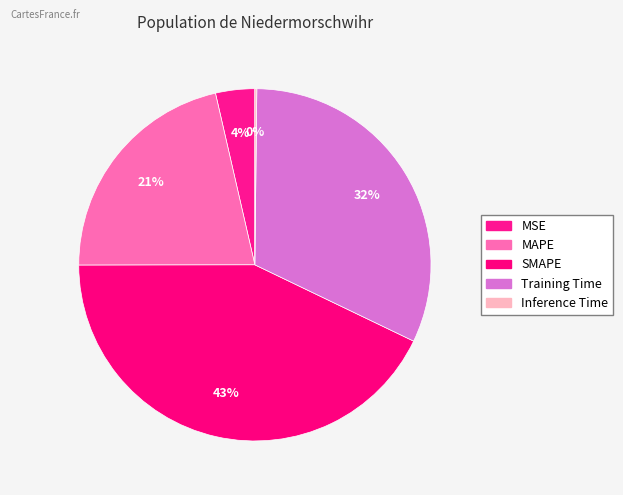

The MAPE slice represents 12% of the pie. True or false?

False